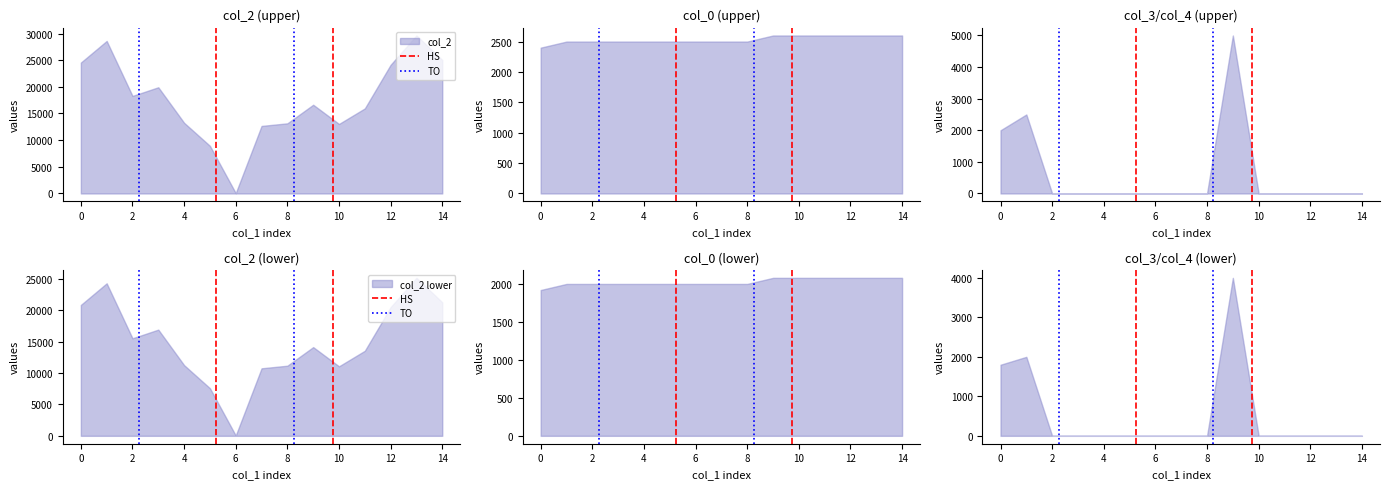

How many lines are shown in the chart?

2